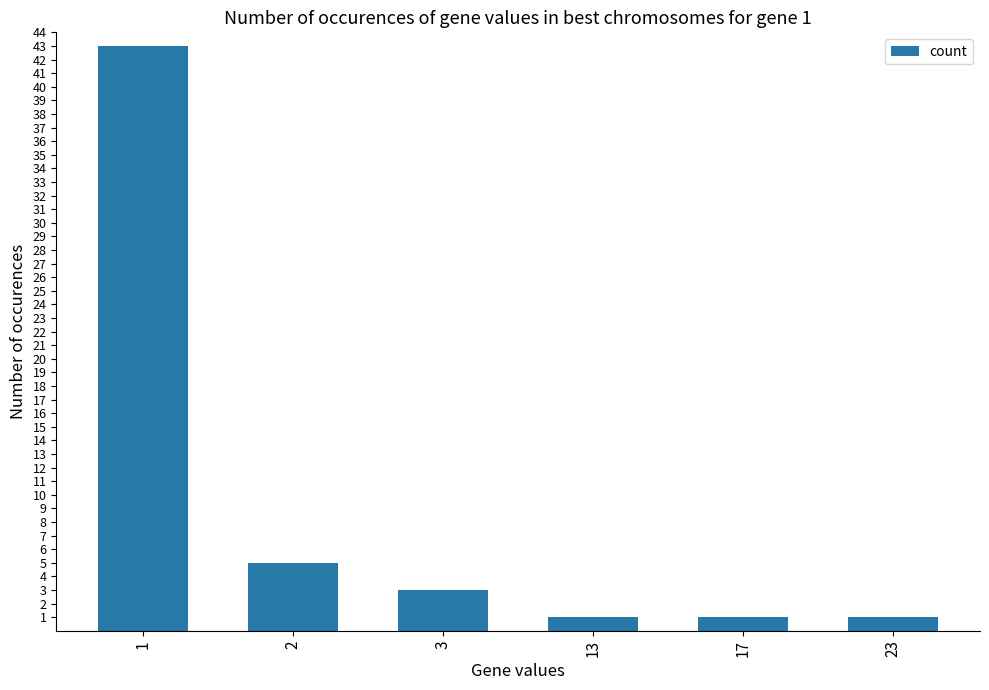

At which label does the data first exceed 3?

1